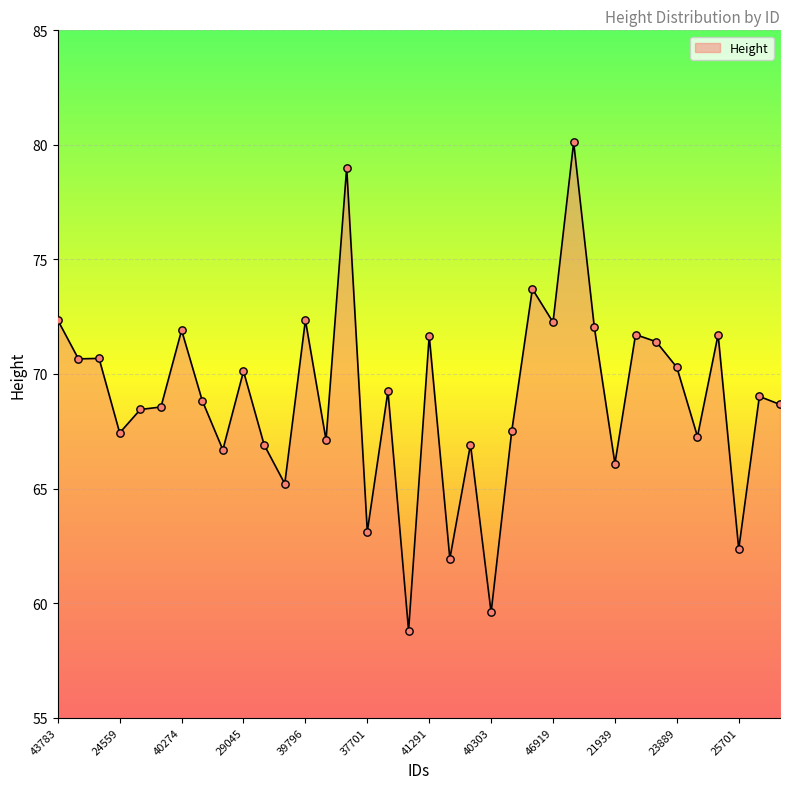

What is the minimum value shown in the chart?

58.8